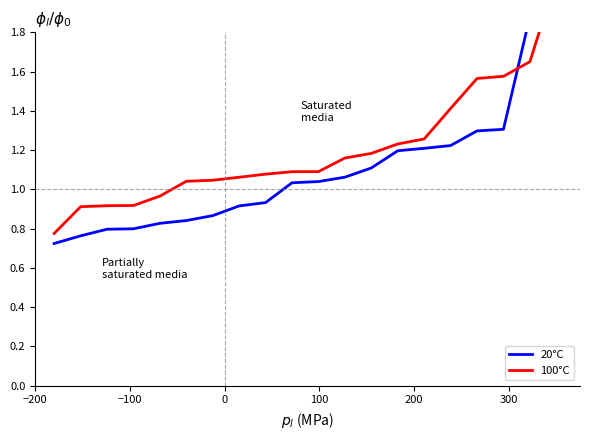

True or false: 100°C (201812_% CHG) and 20°C (201712_% CHG) cross at least once.

True